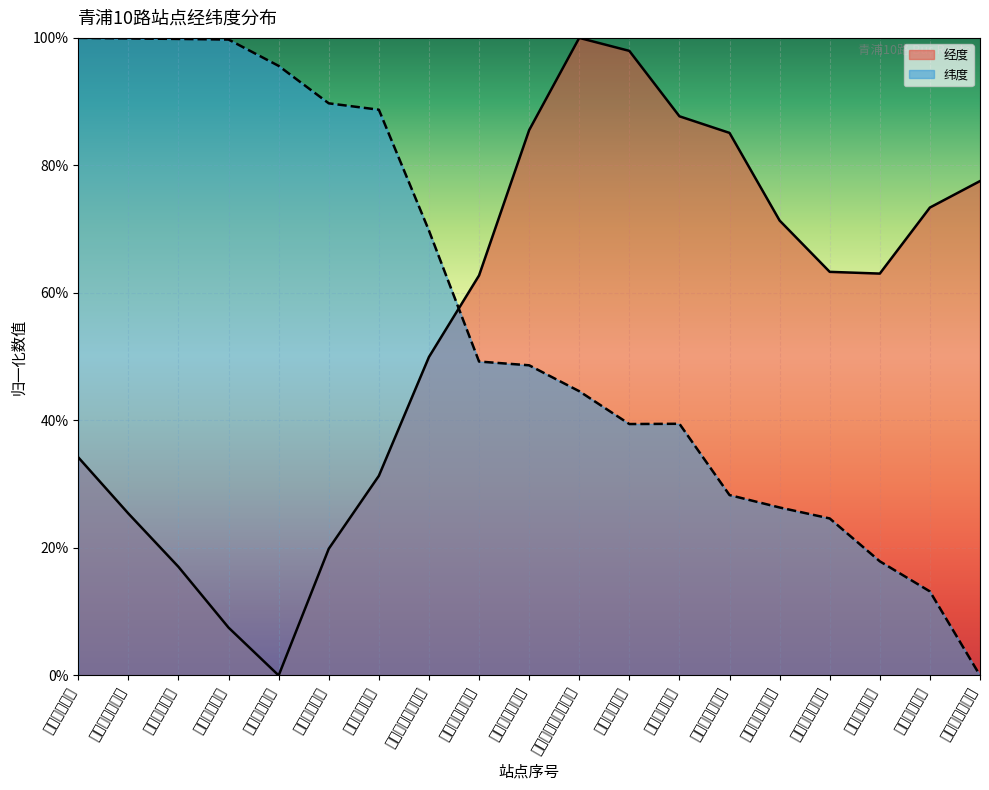

After their last crossing, which series has the higher values: 经度 or 纬度?

经度